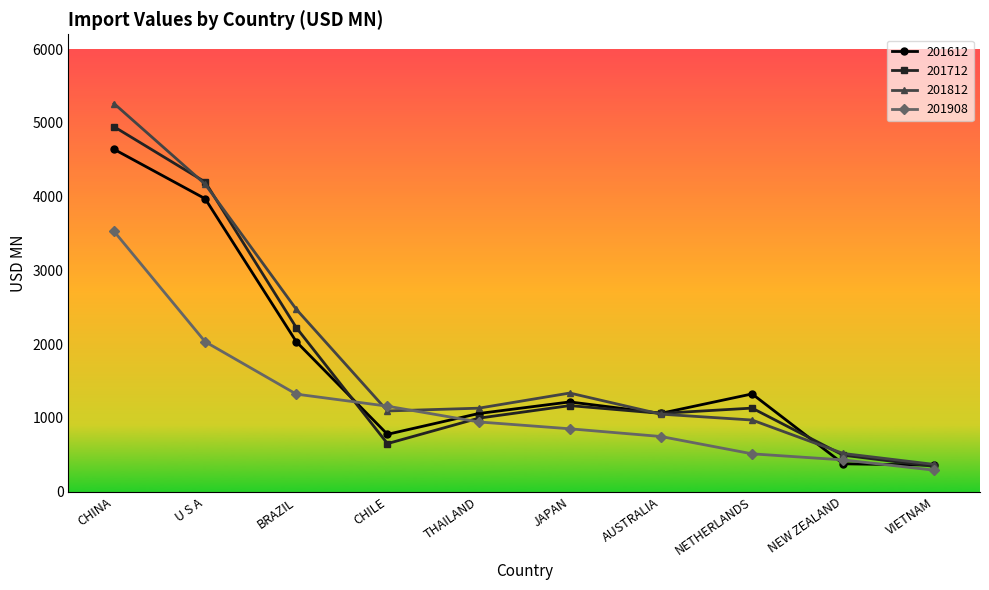

What position from the right is NEW ZEALAND?

2